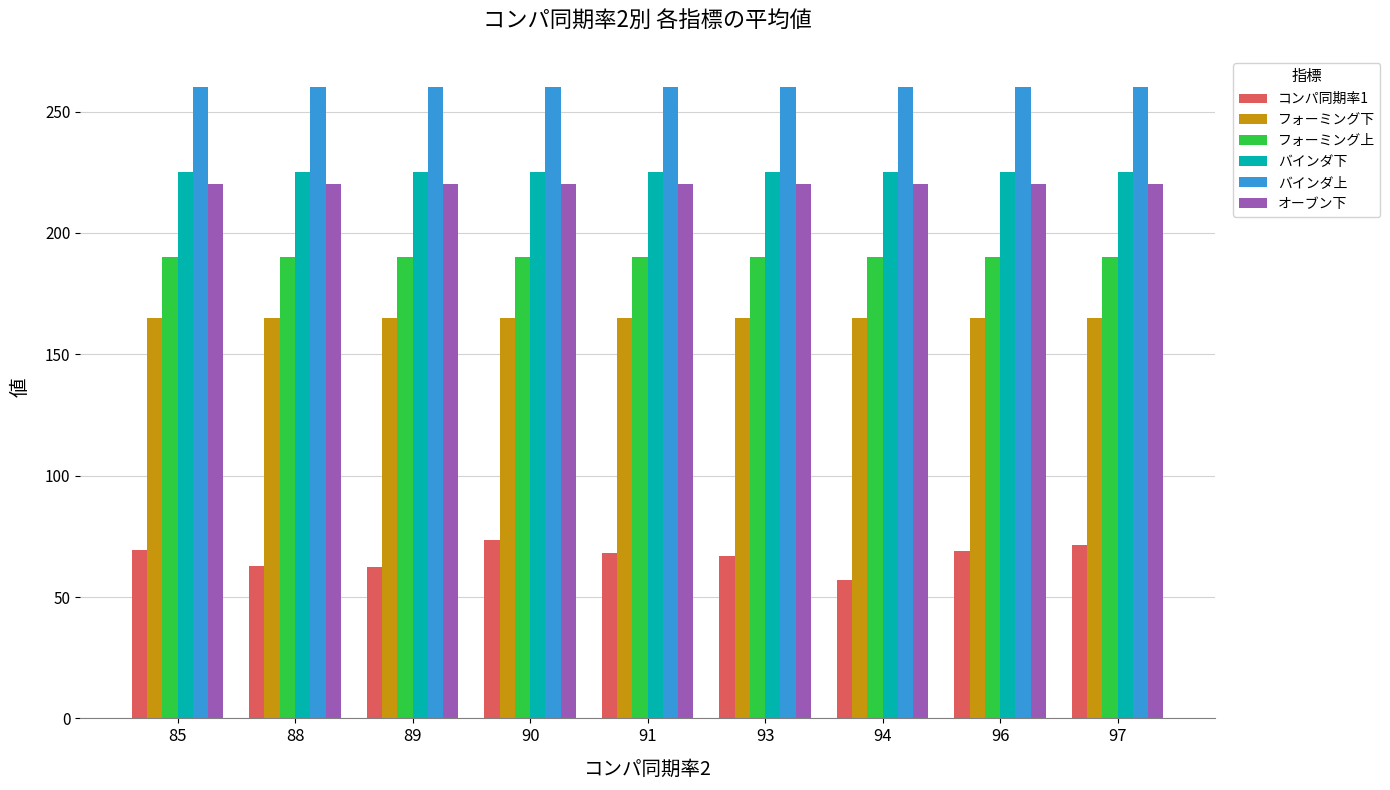

Is the value of バインダ下 at 93 greater than the value of フォーミング上 at 96?

Yes